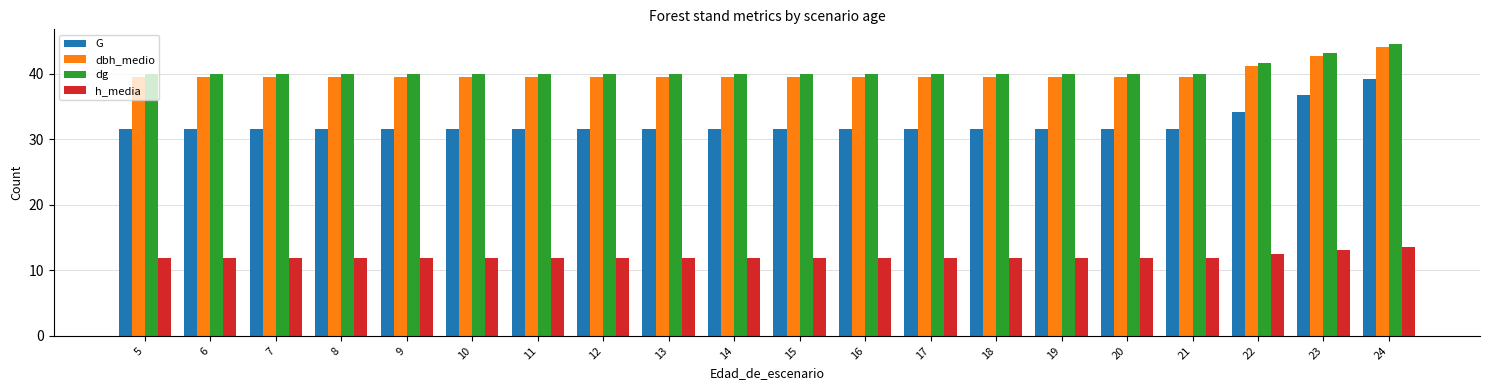

Is it true that dg equals 40.0 at 12?

True